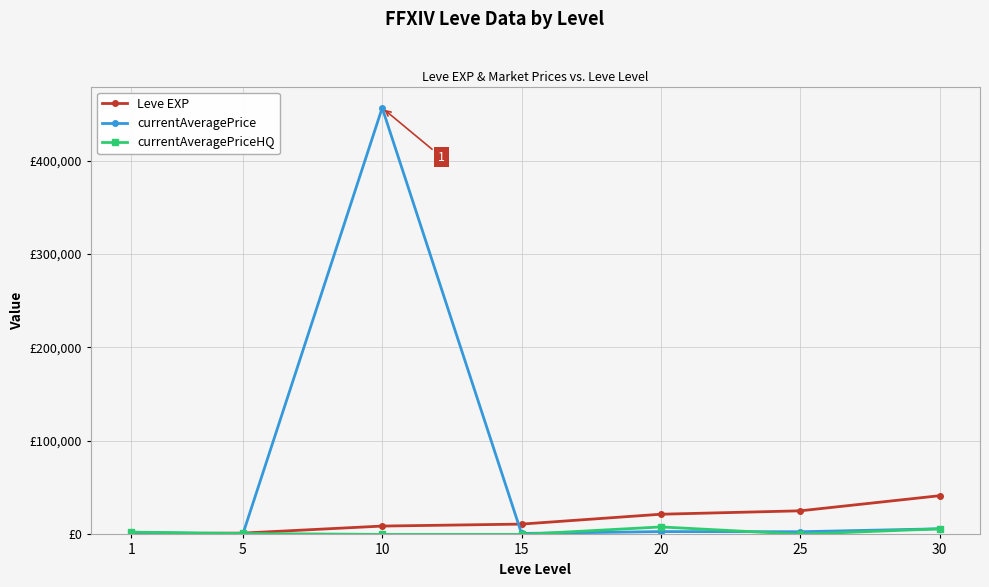

Is the value of currentAveragePrice at 15 greater than the value of Leve EXP at 15?

No